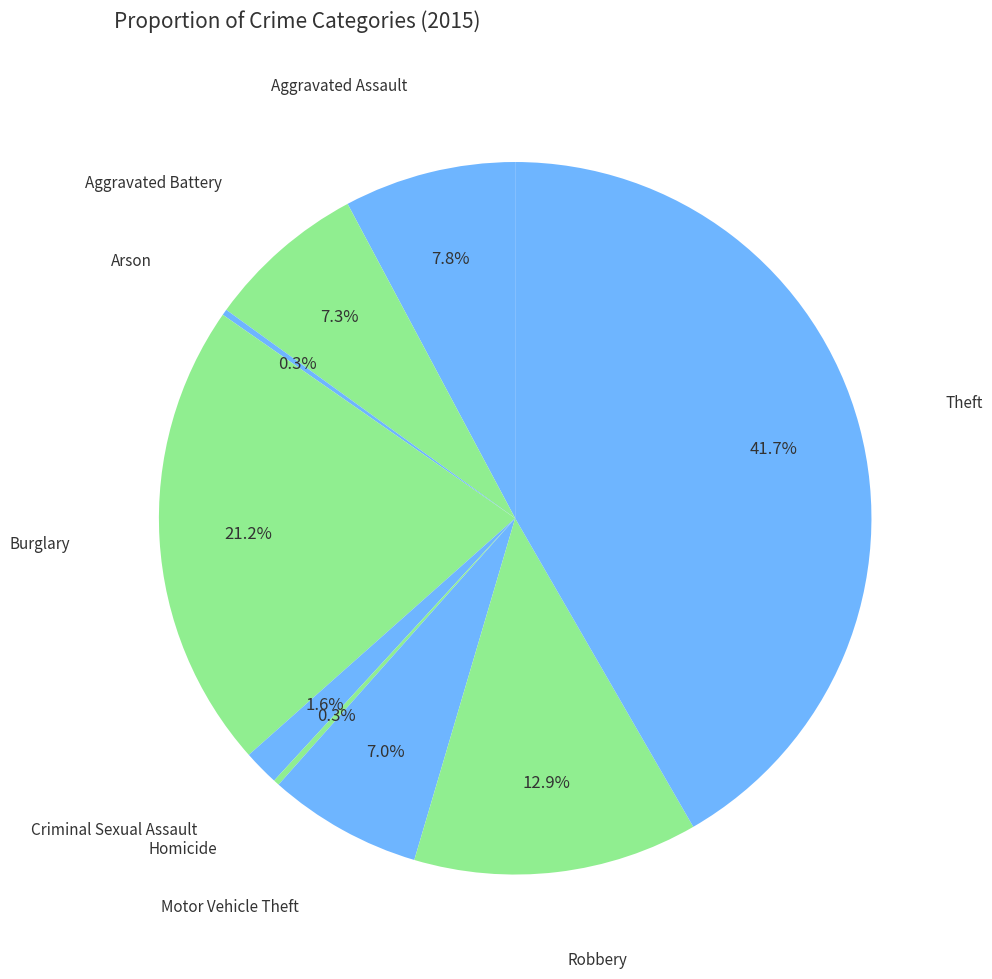

Rank the categories by value from lowest to highest.

Arson, Homicide, Criminal Sexual Assault, Motor Vehicle Theft, Aggravated Battery, Aggravated Assault, Robbery, Burglary, Theft